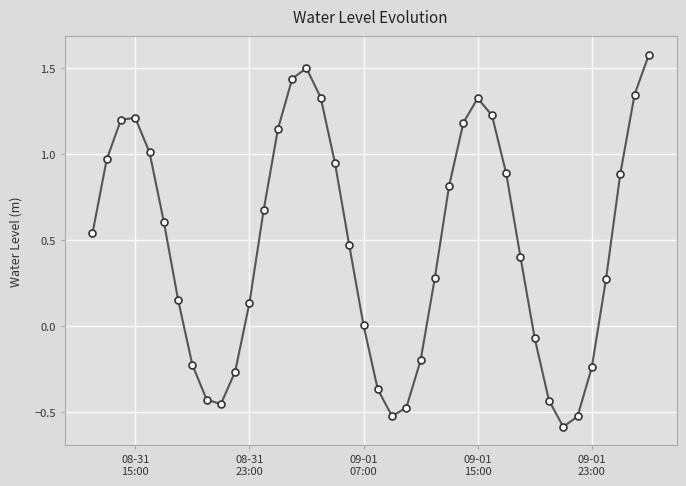

How many interior local peaks (higher than both neighbors) does the data have?

3